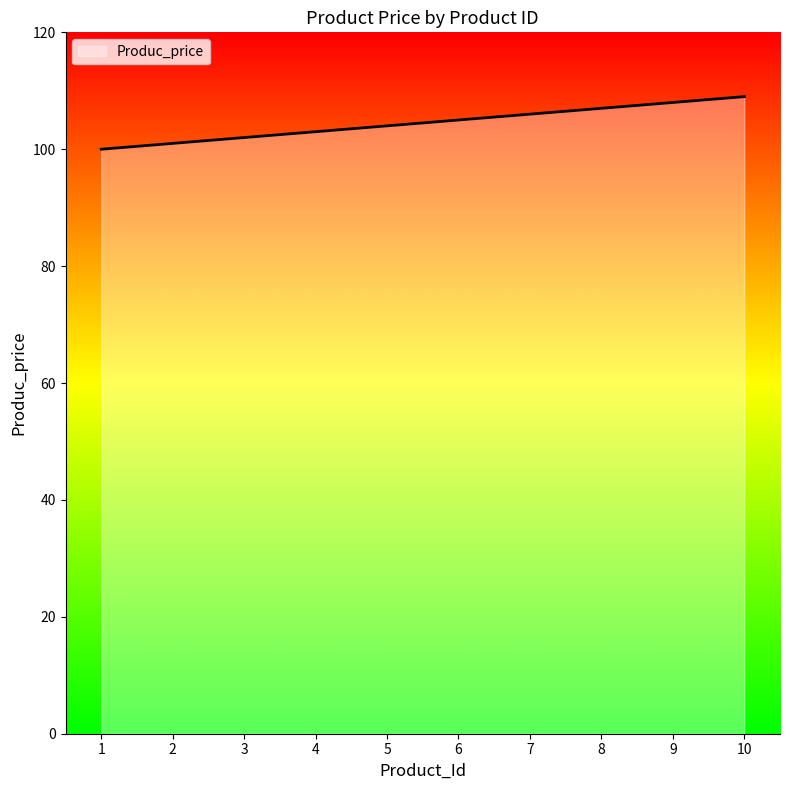

Reading left to right, what are all the values shown in this chart?

1=100	2=101	3=102	4=103	5=104	6=105	7=106	8=107	9=108	10=109